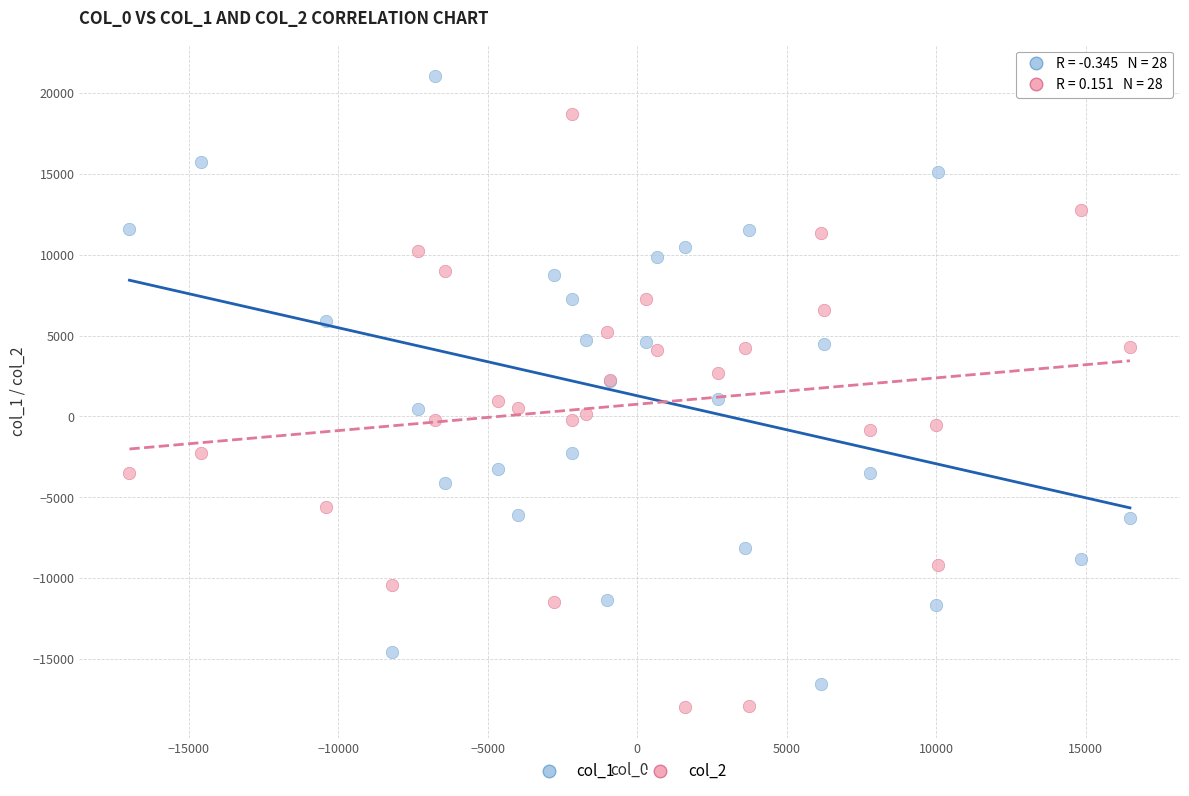

What is the X range (max minus min) for the scatter plot?

33466.9